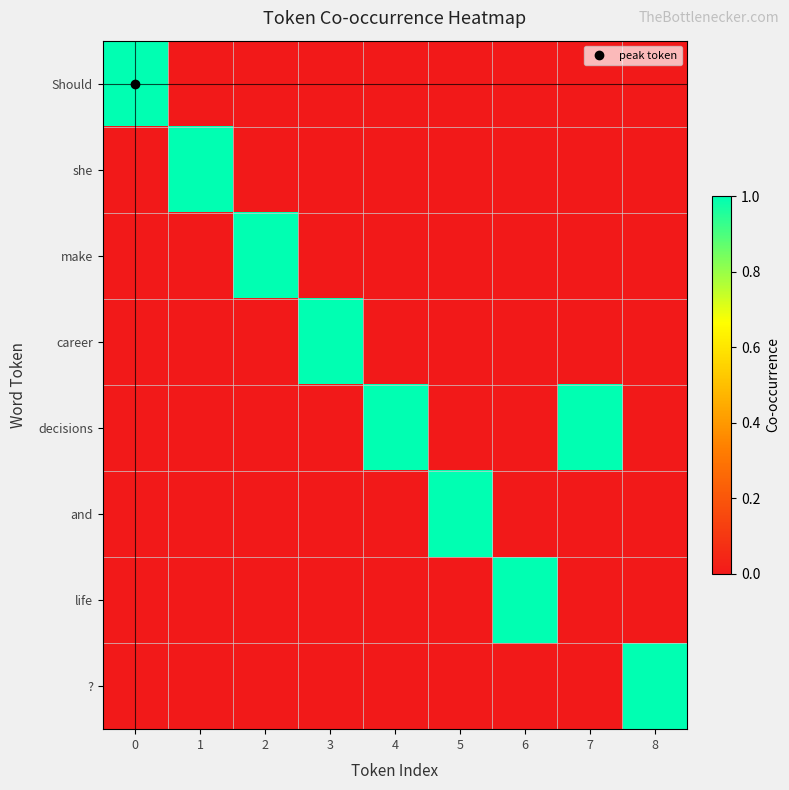

What is the spread (max minus min) of values at 6?

1